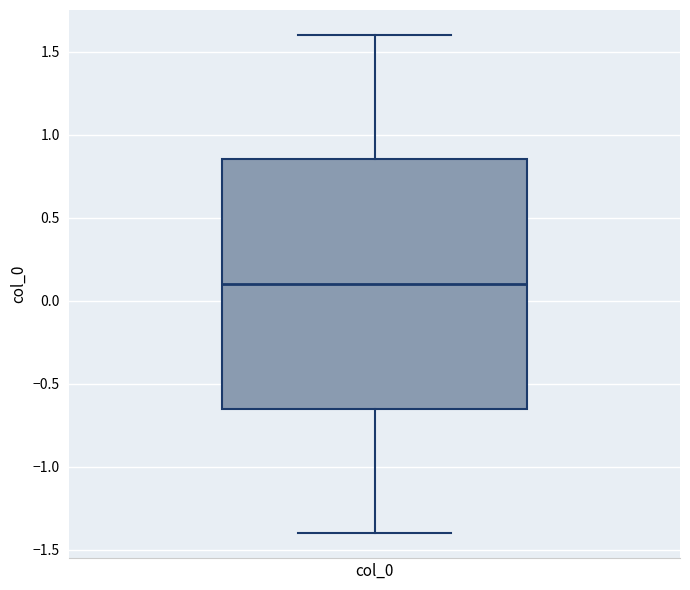

Where does the median line of the box for col_0 sit on the y-axis? The values are not printed on the chart, so give them approximately, as read against the axis.

0.10